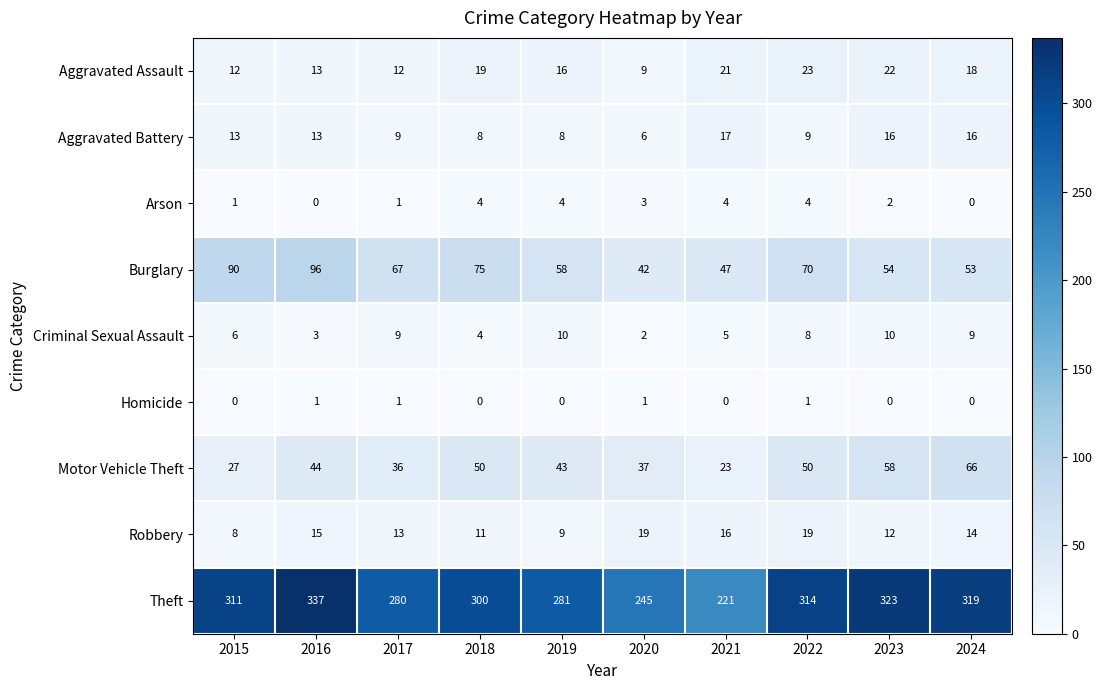

At which category is the sum across all series the highest?

2016